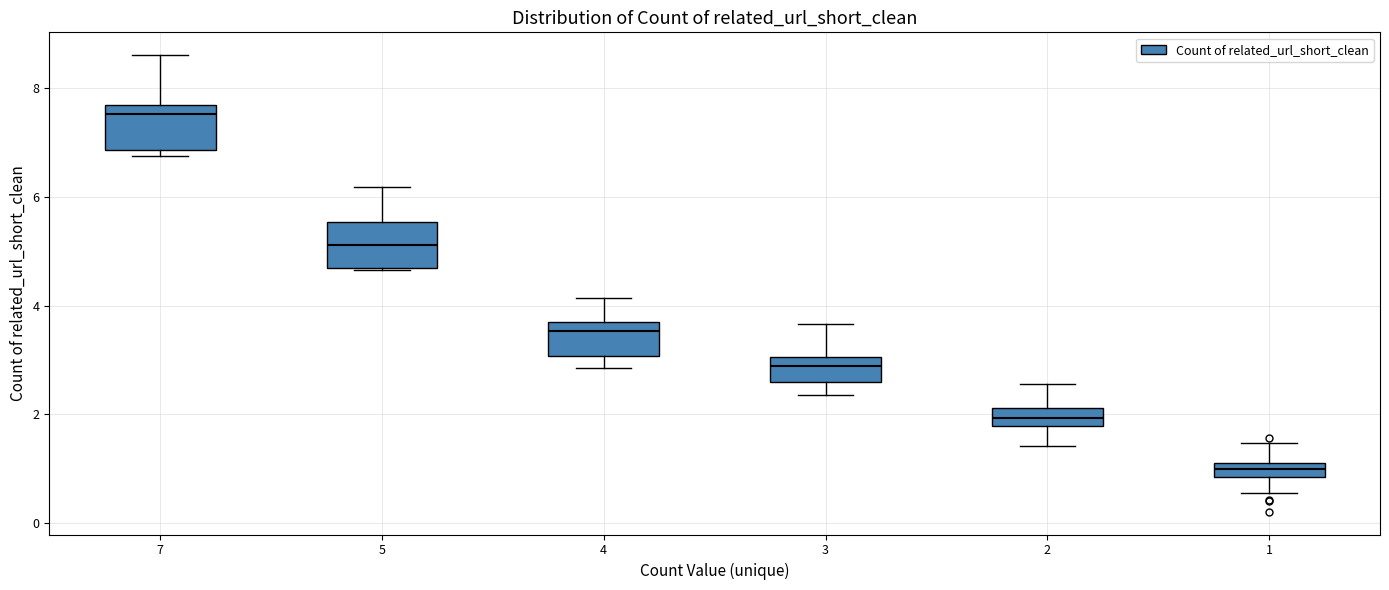

Which box has the lowest median line?

1